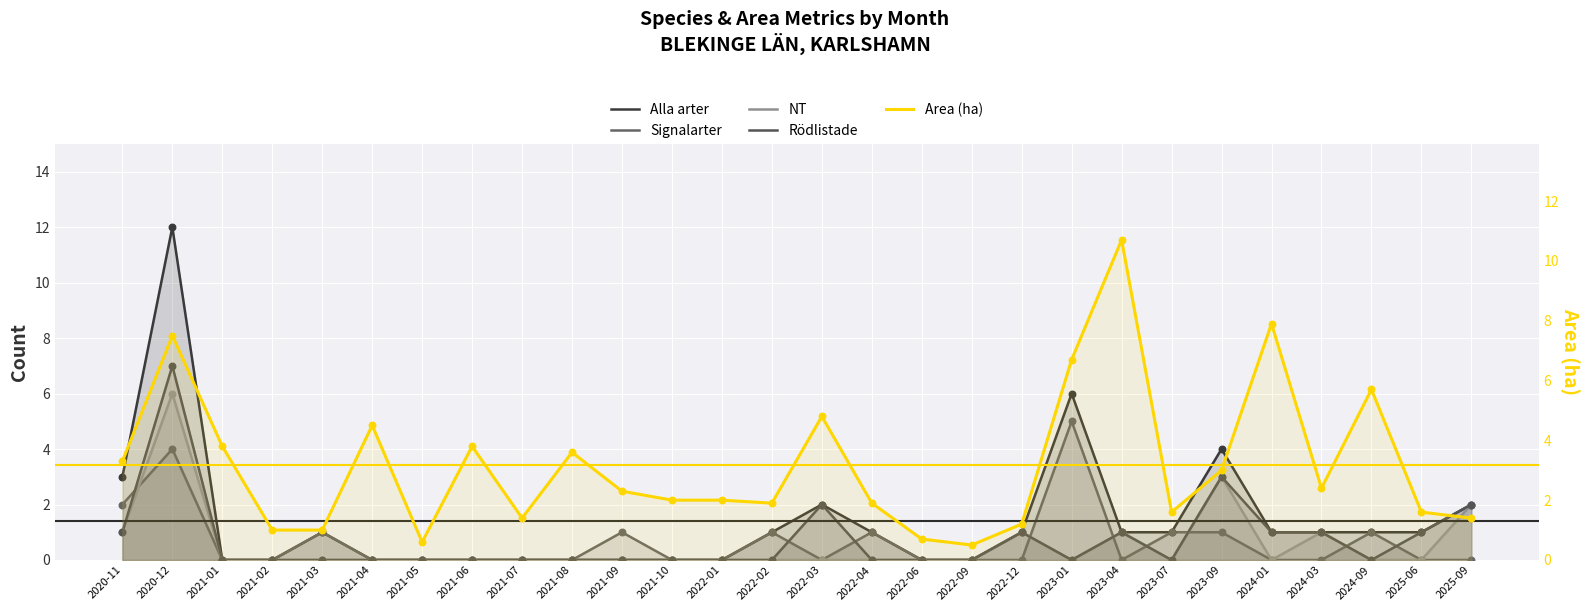

At which category is the sum across all series the highest?

2020-12